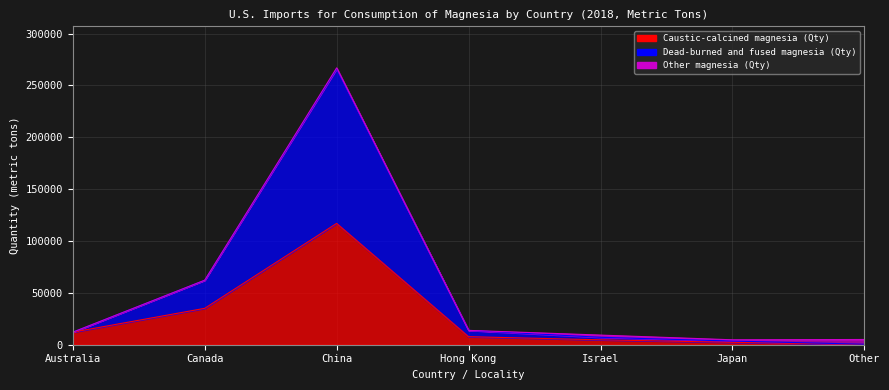

Which category has the lowest value in the Caustic-calcined magnesia (Qty) series?

Other